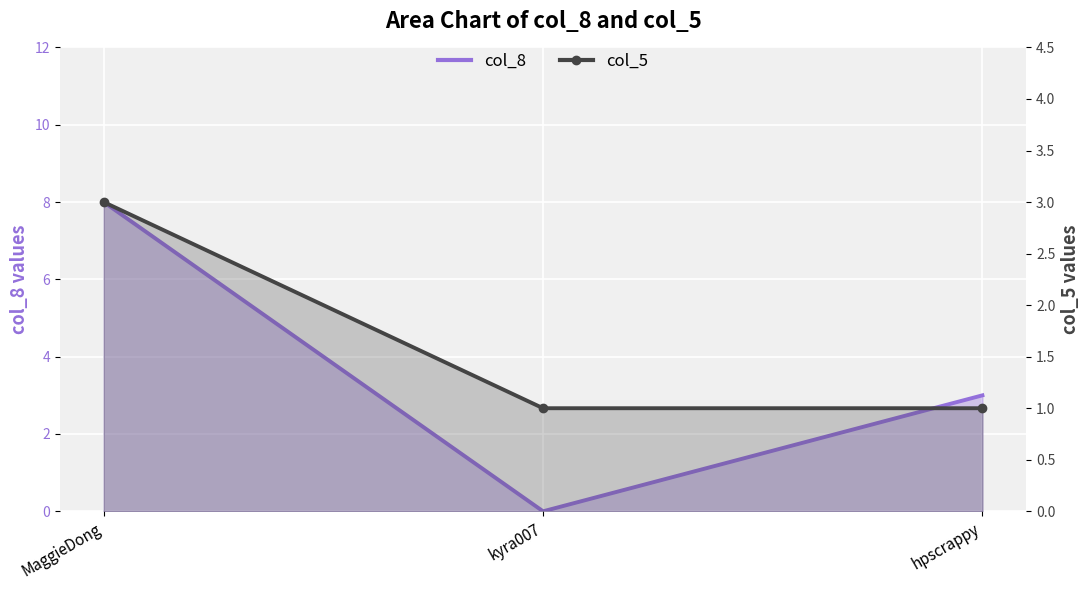

What is the average value of the col_8 series?

4